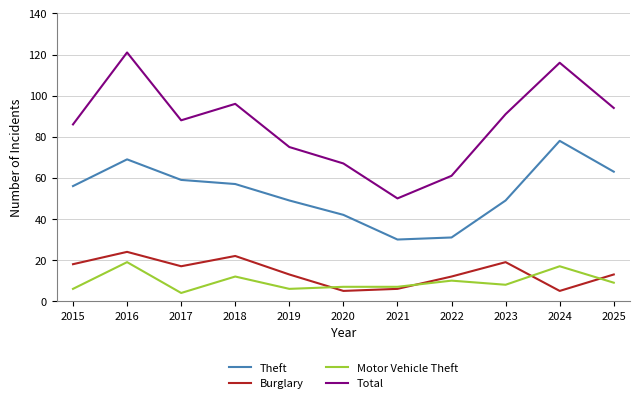

What is the greatest value displayed?

121